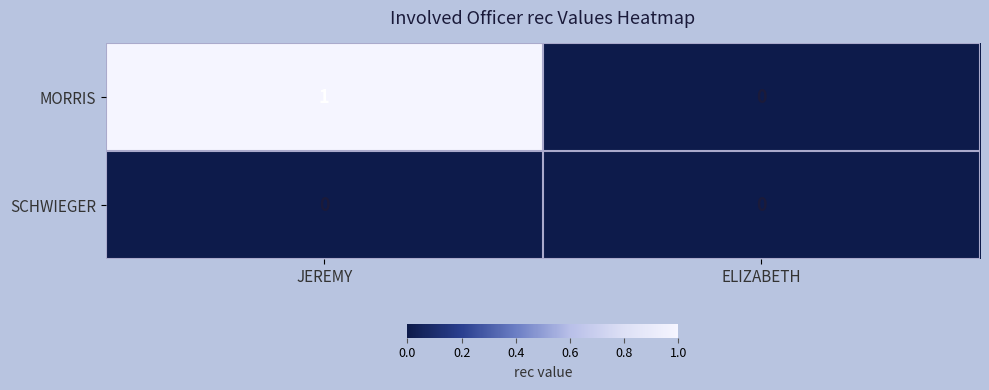

Which series has the largest range (max minus min)?

MORRIS